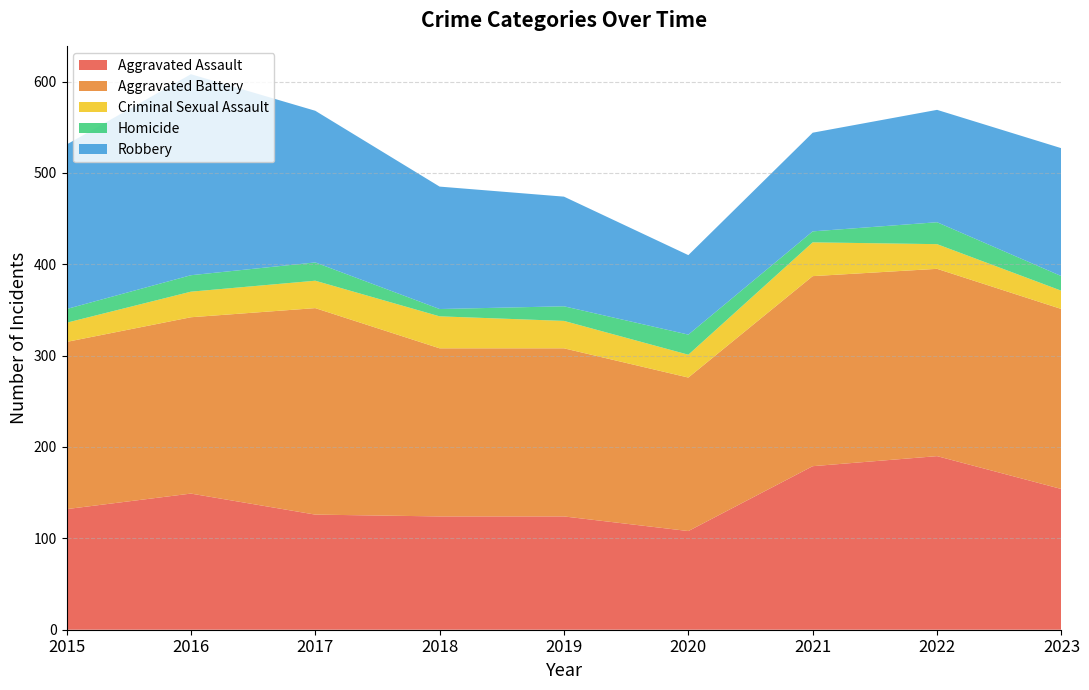

Reading right to left, list all the values displayed in this chart.

Aggravated Assault: 154	190	179	108	124	124	126	149	132
Aggravated Battery: 197	205	208	168	184	184	226	193	183
Criminal Sexual Assault: 20	27	37	25	30	35	30	28	21
Homicide: 16	24	12	22	16	8	20	18	15
Robbery: 140	123	108	87	120	134	166	220	180